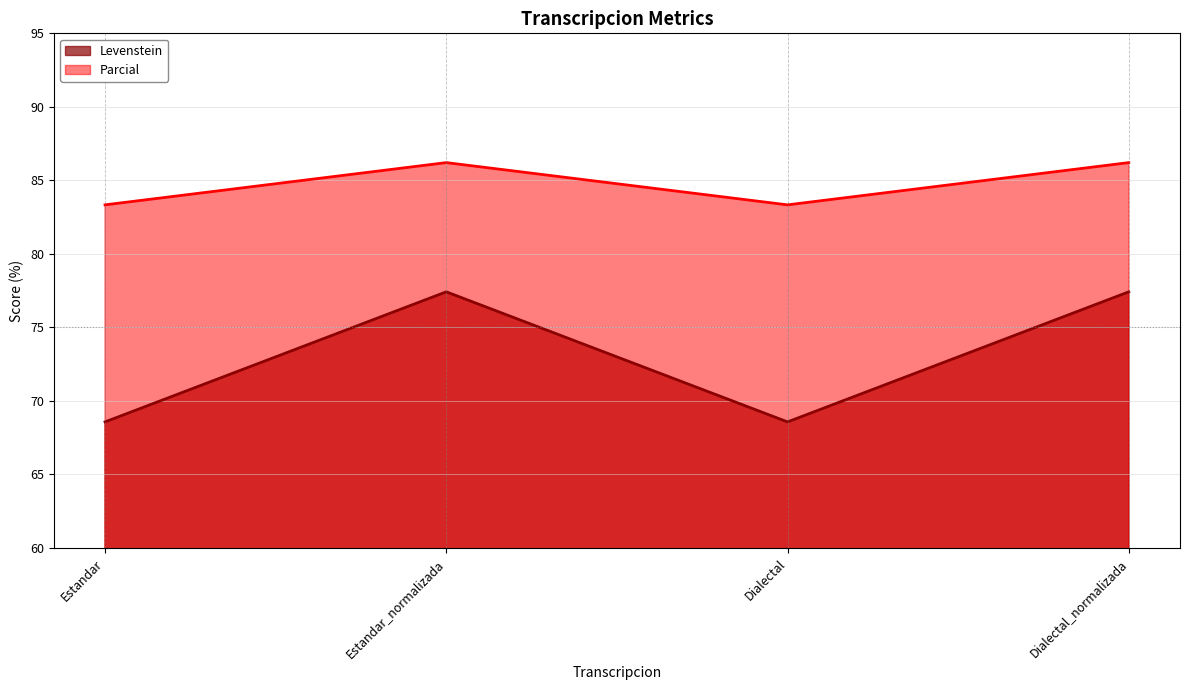

True or false: Parcial and Levenstein intersect in this chart.

False